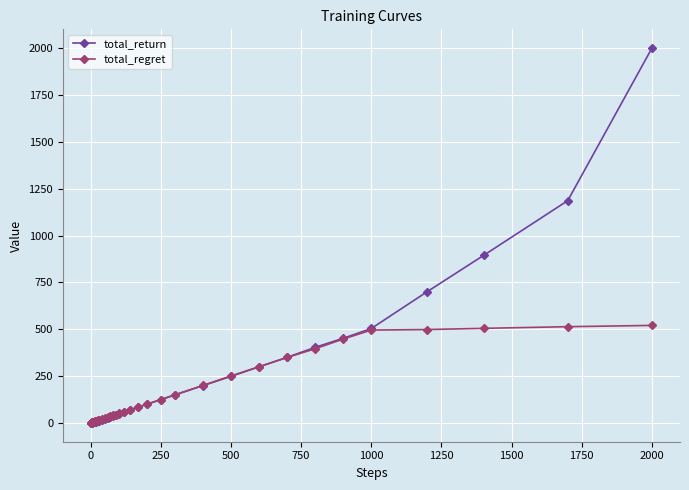

What is the highest value of the total_return series?

2000.0